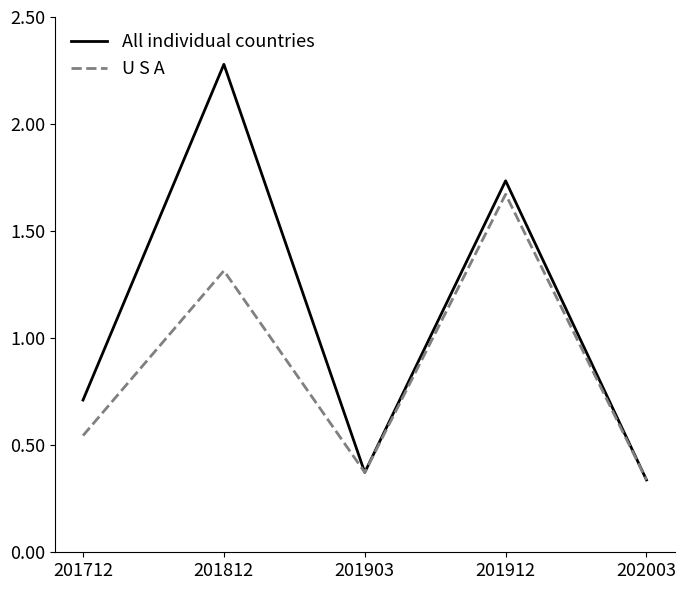

Is this an area chart (filled region under the line)?

No